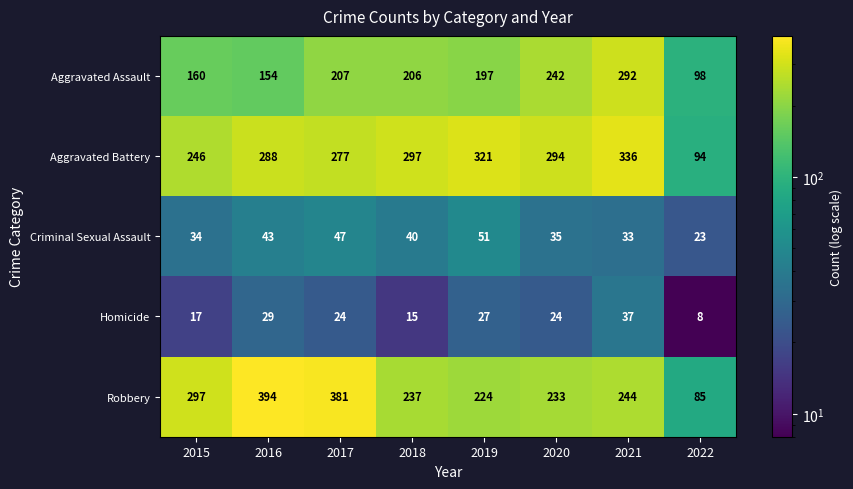

The value of Robbery at 2018 is 237. True or false?

True